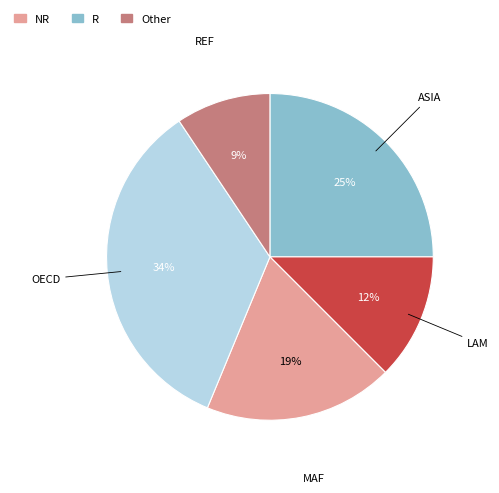

To the nearest percent, what is the difference between the OECD and REF slice percentages?

25%